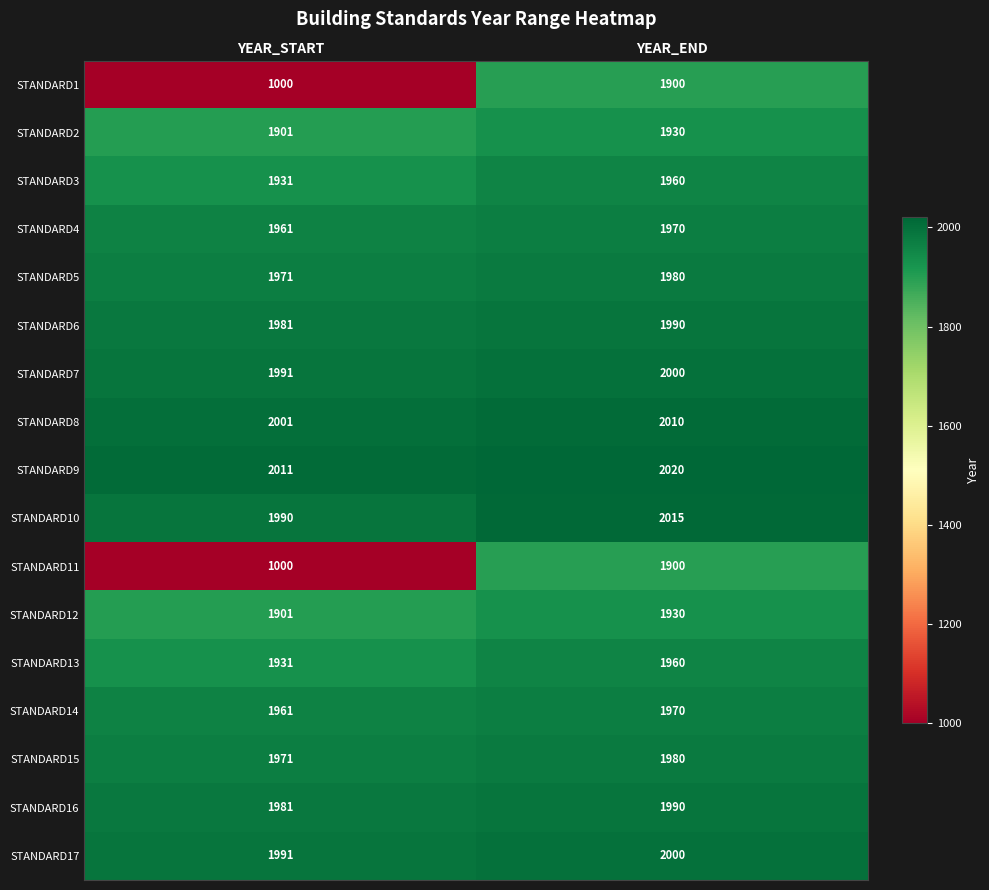

What is the difference between the maximum and minimum values in the STANDARD4 series?

9